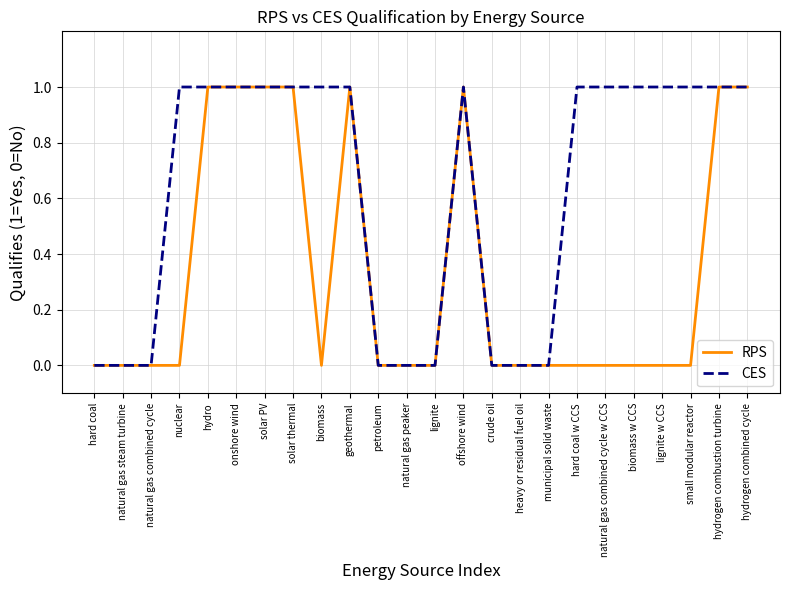

Reading left to right, what are all the values shown in this chart?

RPS: 0	0	0	0	1	1	1	1	0	1	0	0	0	1	0	0	0	0	0	0	0	0	1	1
CES: 0	0	0	1	1	1	1	1	1	1	0	0	0	1	0	0	0	1	1	1	1	1	1	1